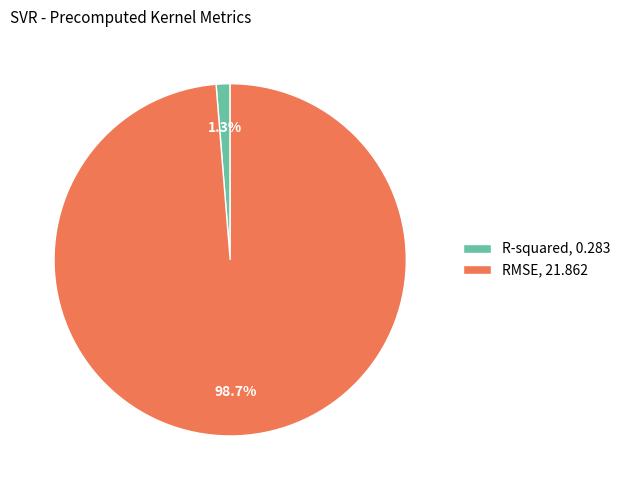

To the nearest percent, what is the difference between the RMSE and R-squared slice percentages?

97%